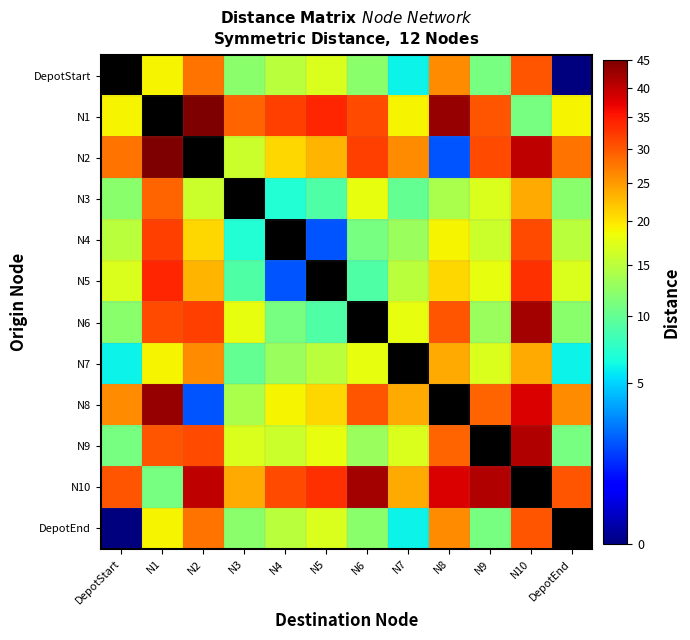

Is it true that N2 equals 21.2 at N9?

False